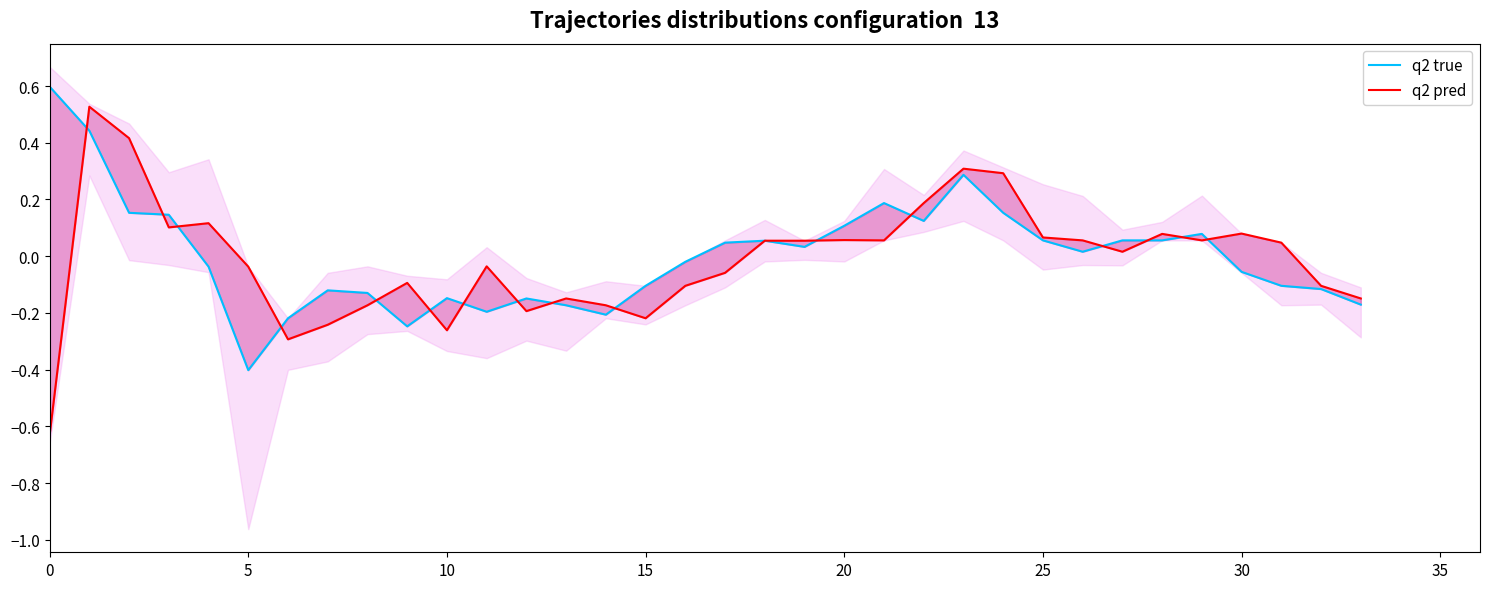

Is it true that q2 true equals -0.2 at 14?

True